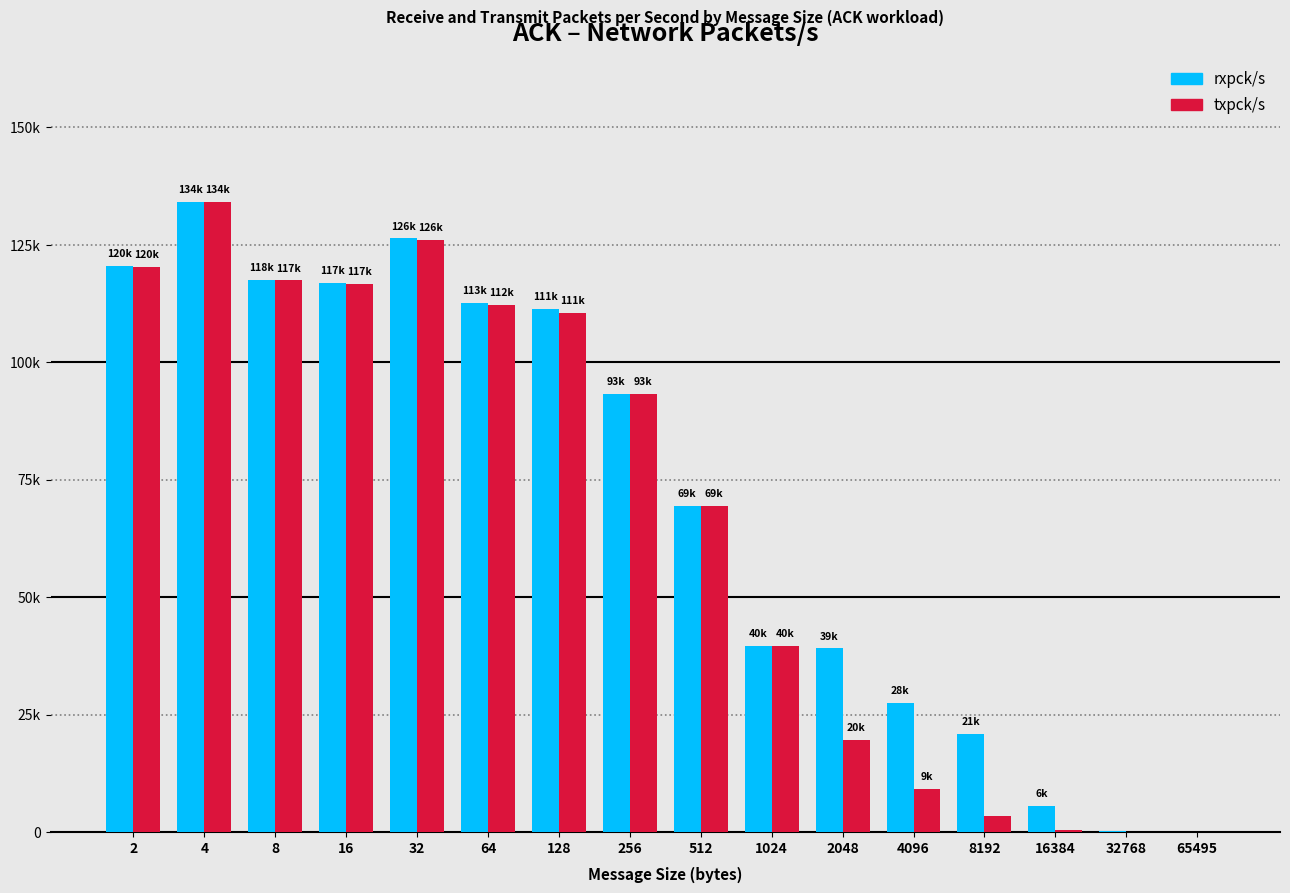

Which series has the largest total across all categories?

rxpck/s